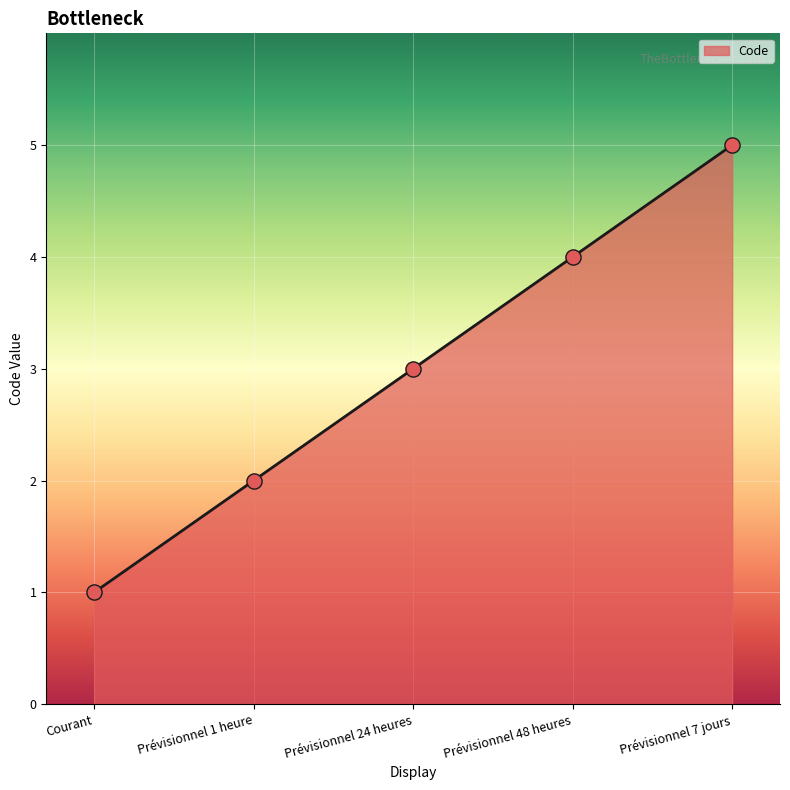

Which has a higher value, Prévisionnel 48 heures or Prévisionnel 7 jours?

Prévisionnel 7 jours